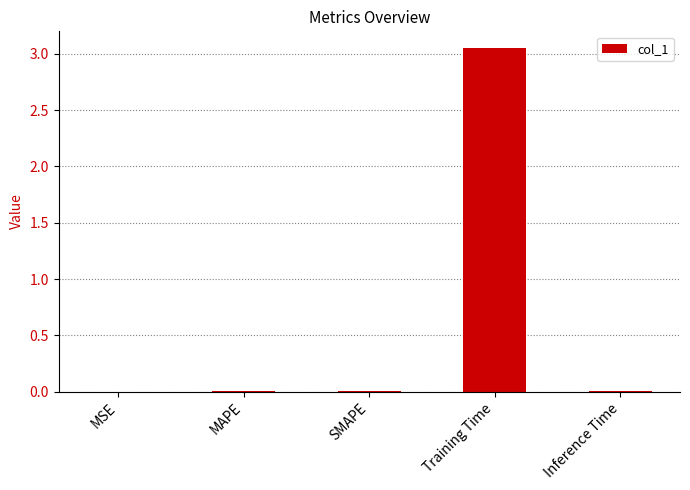

Which category has the highest value across all series?

Training Time